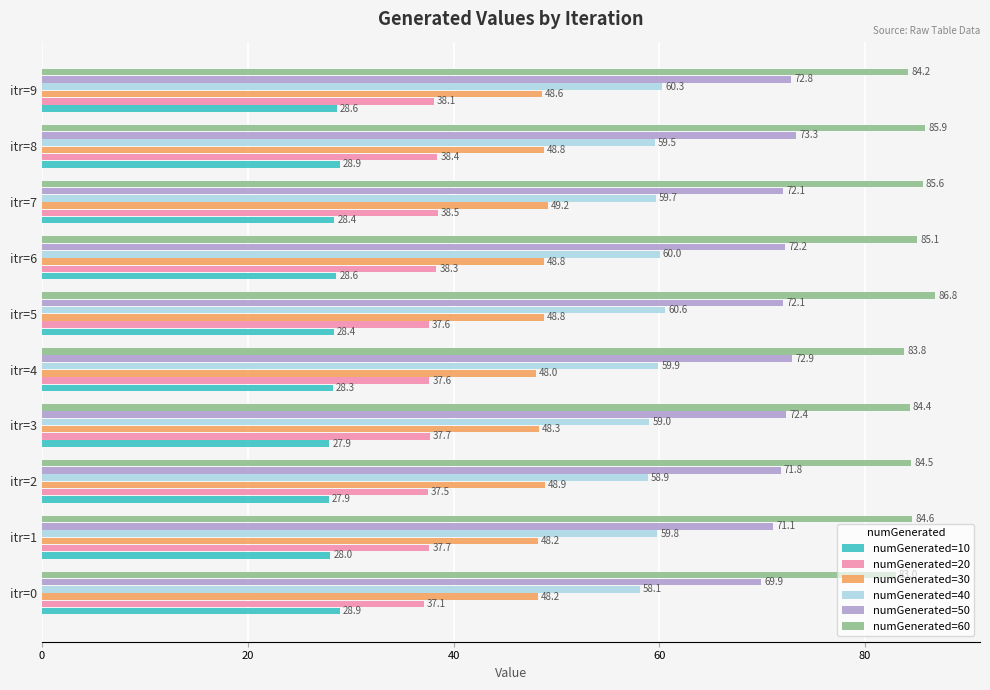

Rank the series by their average value, from lowest to highest.

numGenerated=10, numGenerated=20, numGenerated=30, numGenerated=40, numGenerated=50, numGenerated=60